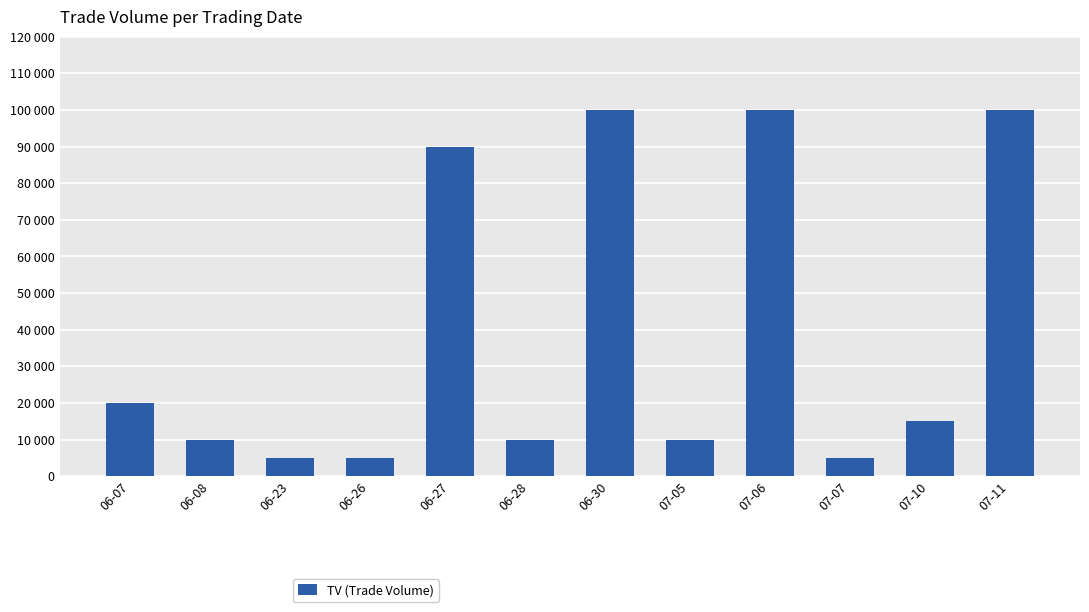

Does the chart contain any negative values?

No